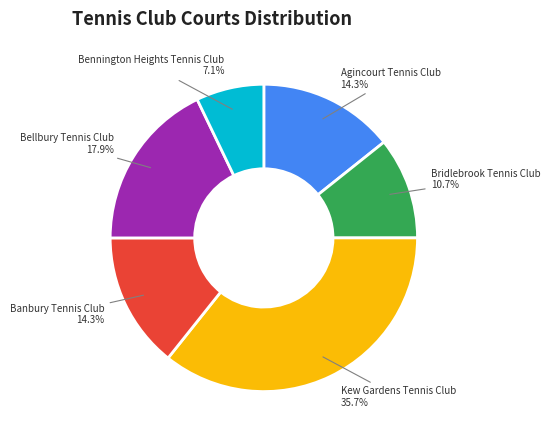

What percentage is the Bennington Heights Tennis Club slice, to the nearest percent?

7%